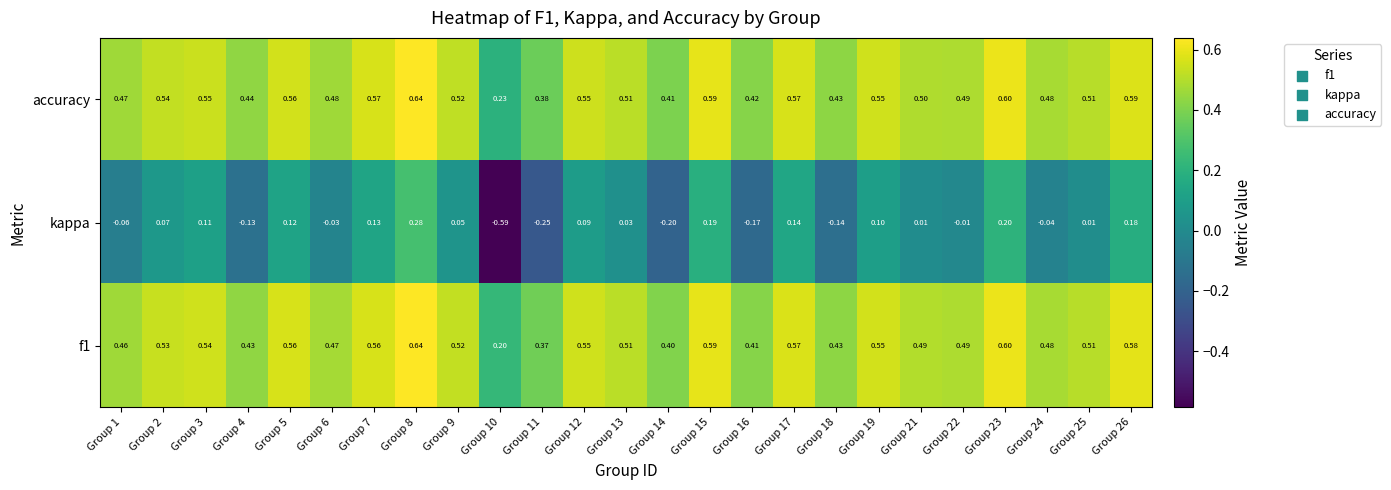

Between Group 18 and Group 25, which series saw the biggest shift?

kappa